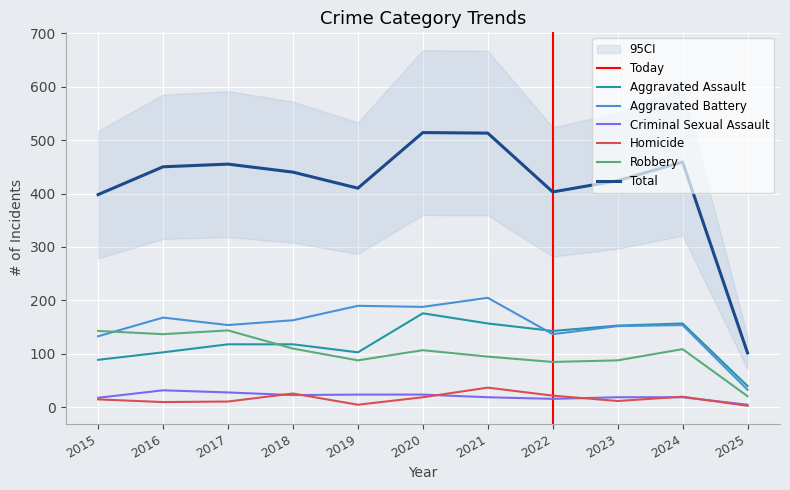

What is the average value of the Criminal Sexual Assault series?

21